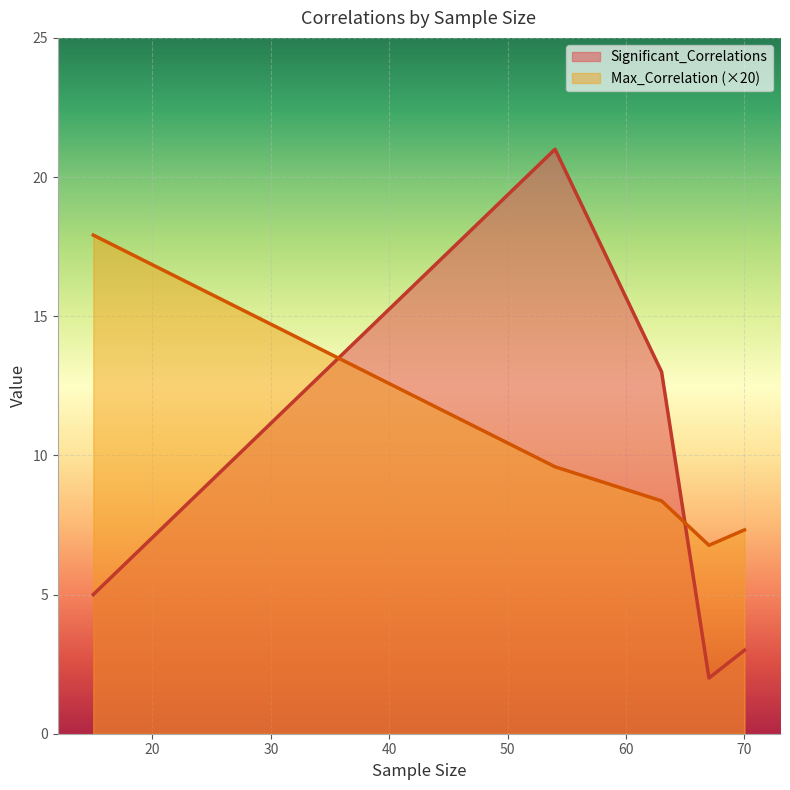

What is the sum of the Significant_Correlations values at 70 and 15?

8.0